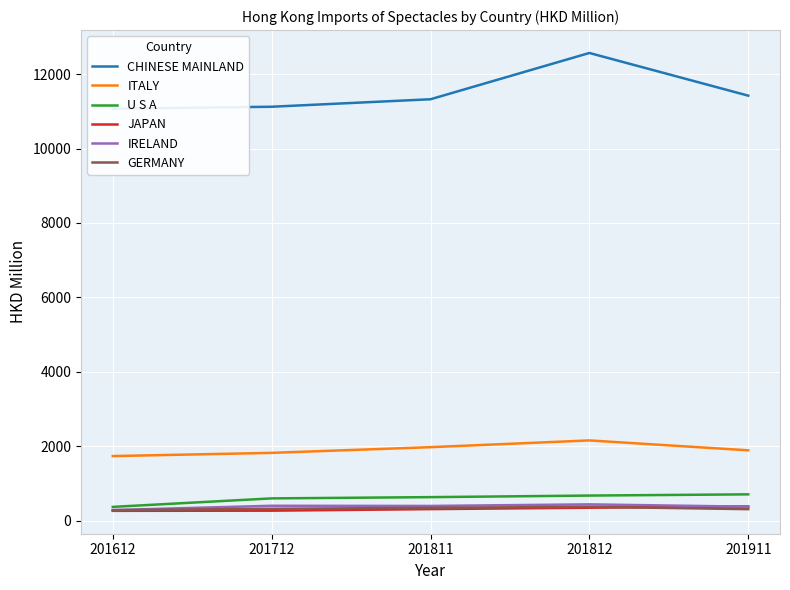

Does the chart display data point markers on the line(s)?

No